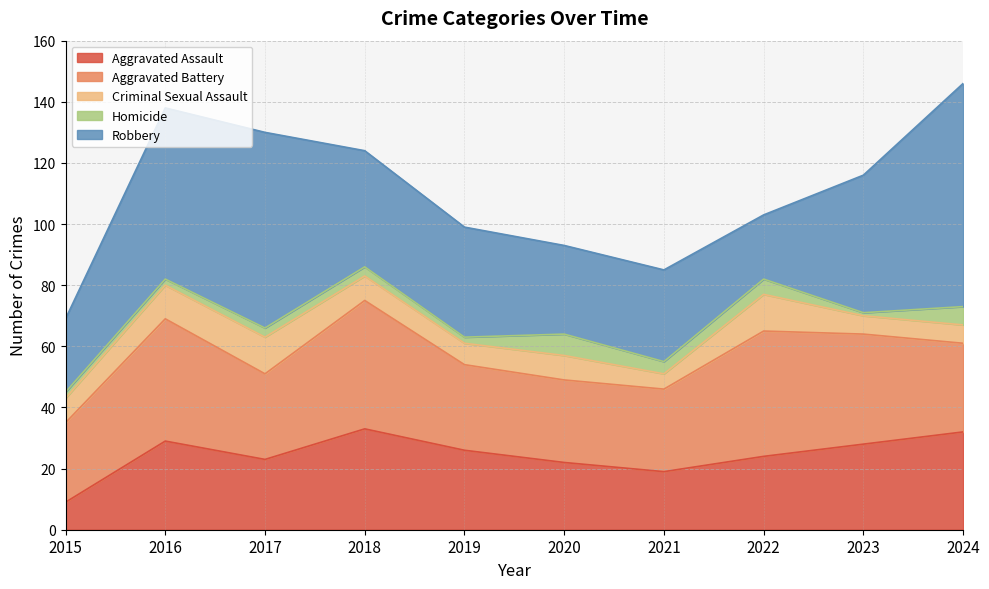

What is the minimum value for Aggravated Assault?

9